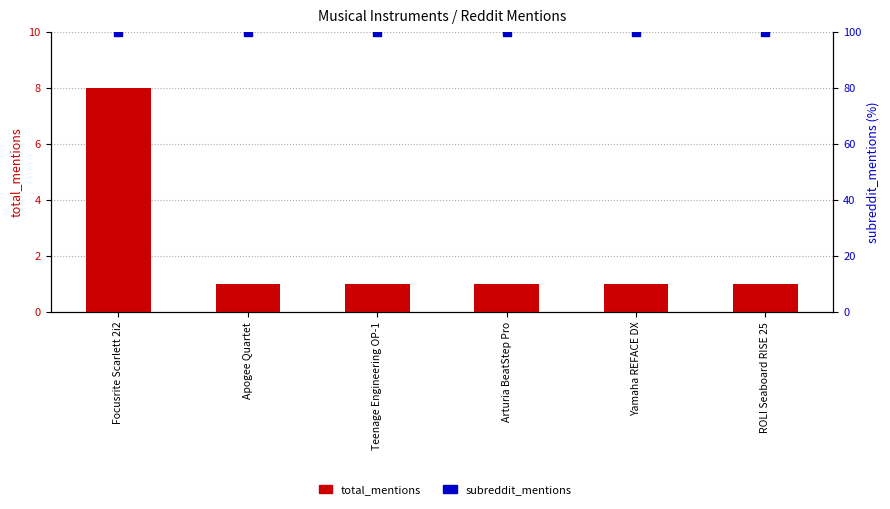

Which series has the widest spread of Y values?

total_mentions